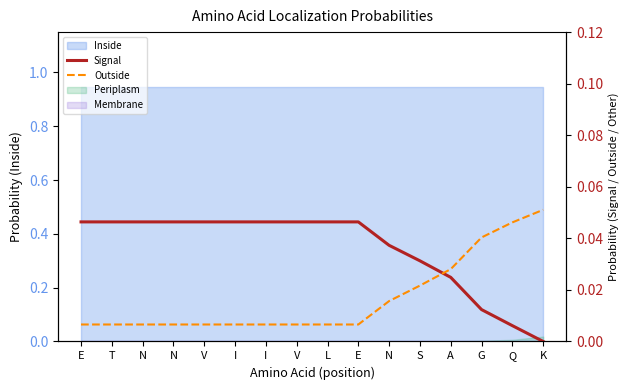

The Outside series shows 0.0 at K. True or false?

False